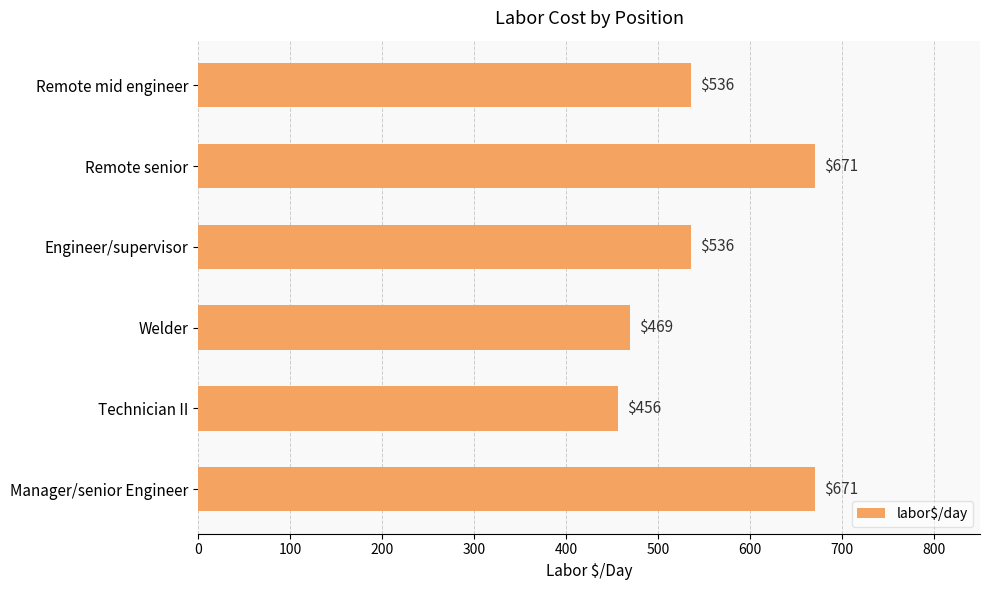

How many data points are less than 536?

2